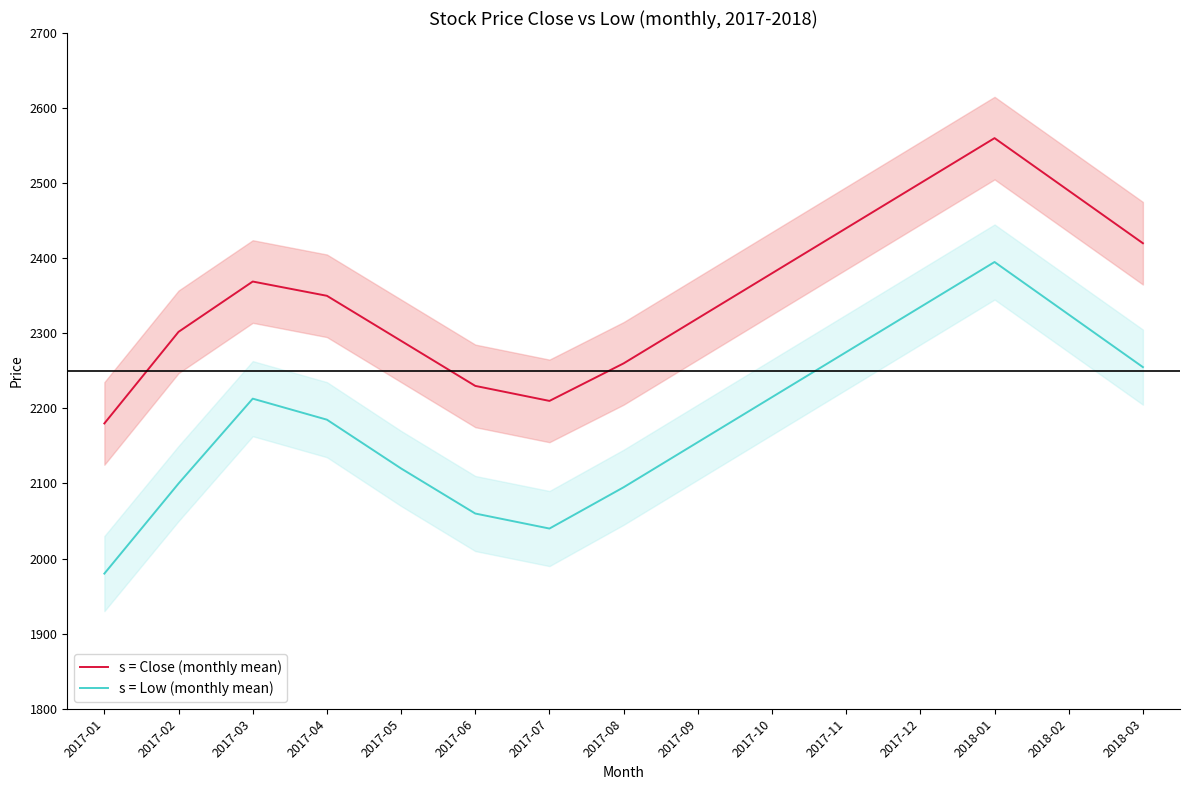

What is the label of the 5th point from the left?

2017-05